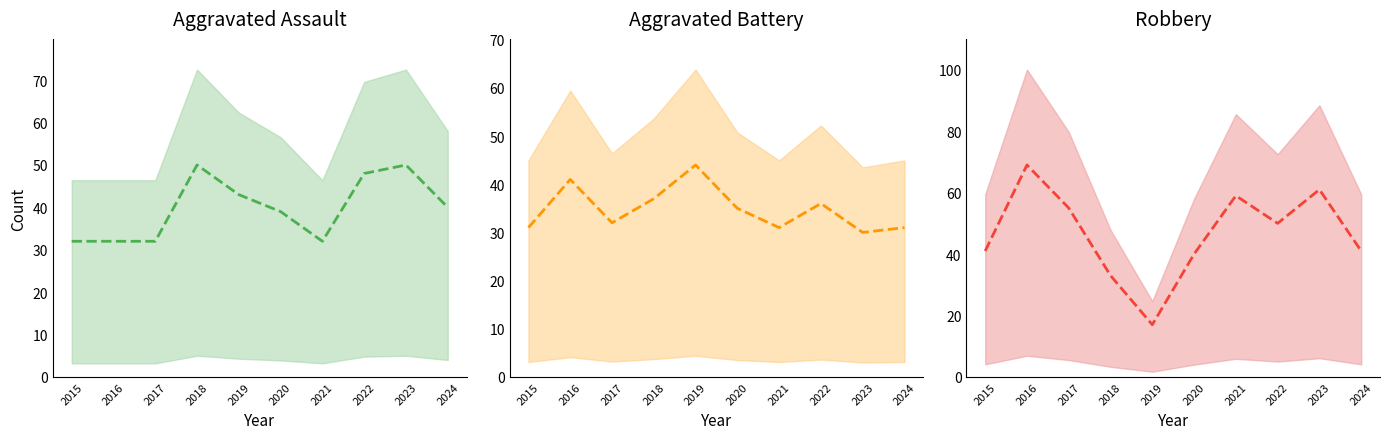

What is the difference between the maximum and second lowest values in the Robbery series?

36